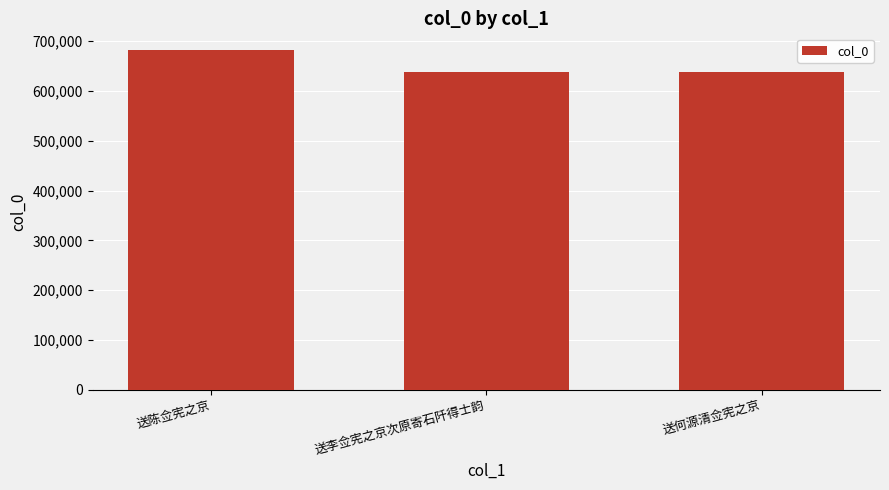

What is the label of the 2nd bar from the right?

送李佥宪之京次原寄石阡得士韵